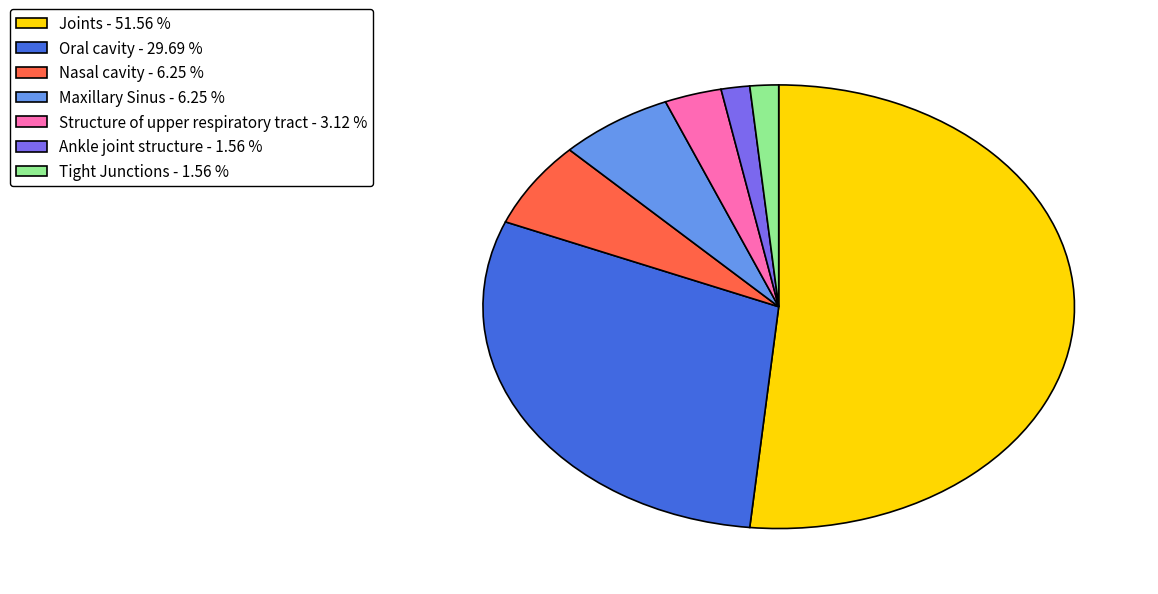

Combined, do Nasal cavity and Ankle joint structure account for over 50%?

No